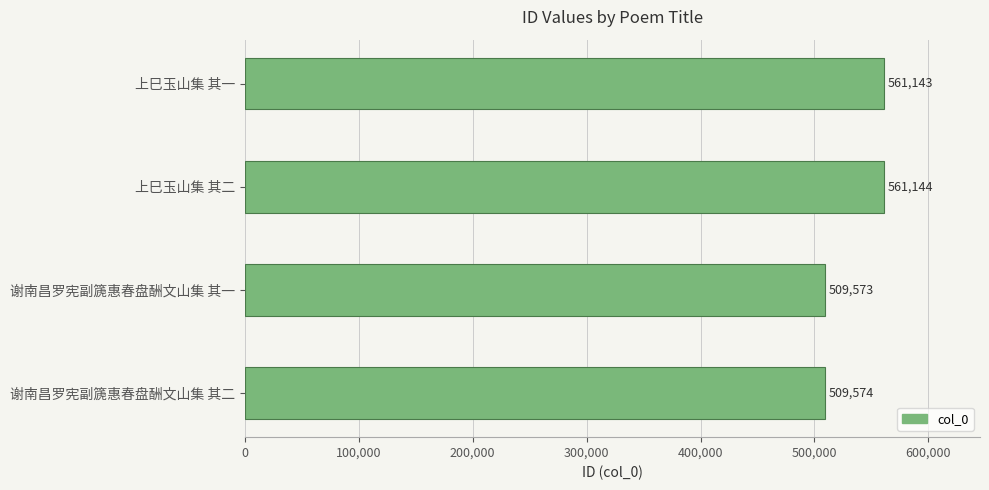

What is the ratio of the value at 谢南昌罗宪副篪惠春盘酬文山集 其一 to the value at 上巳玉山集 其一?

0.9